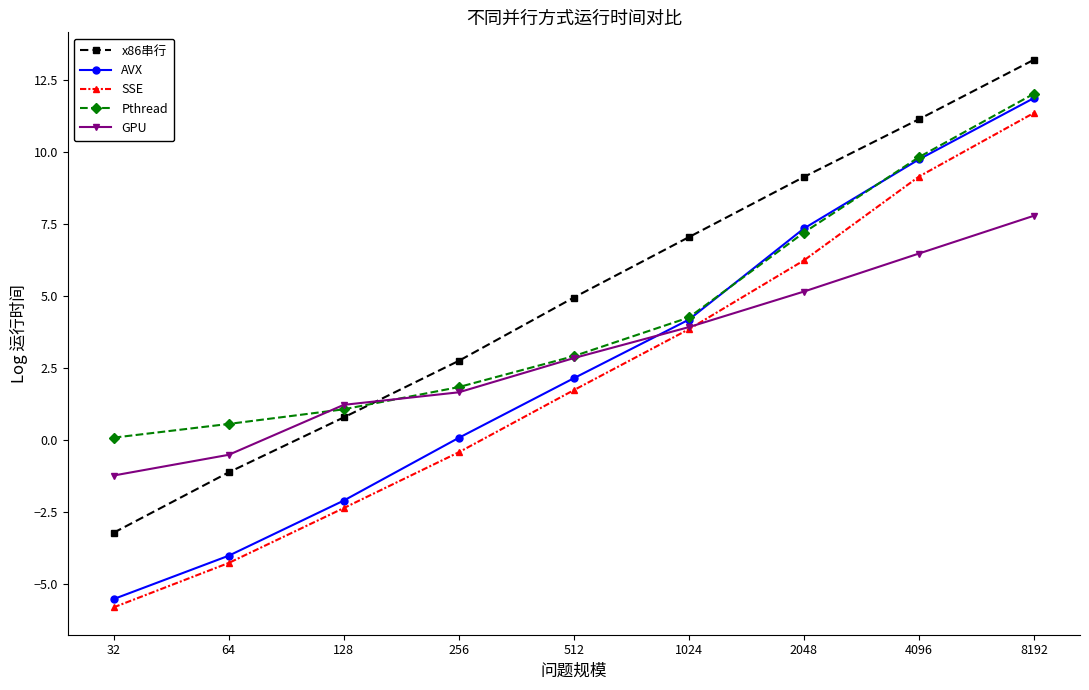

What is the value of the x86串行 point at the 6th from the left?

7.0